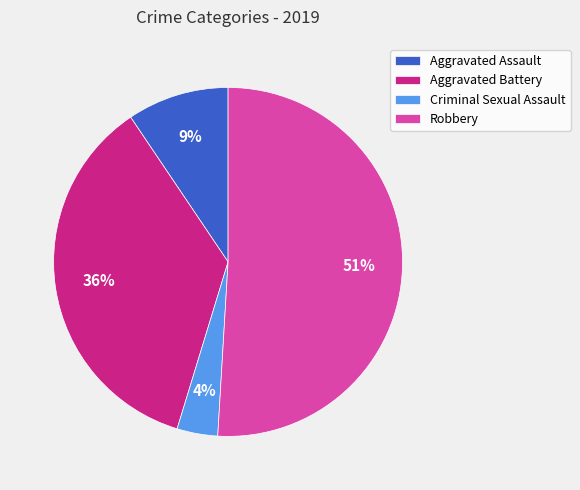

Does Robbery account for over 50% of the chart?

Yes